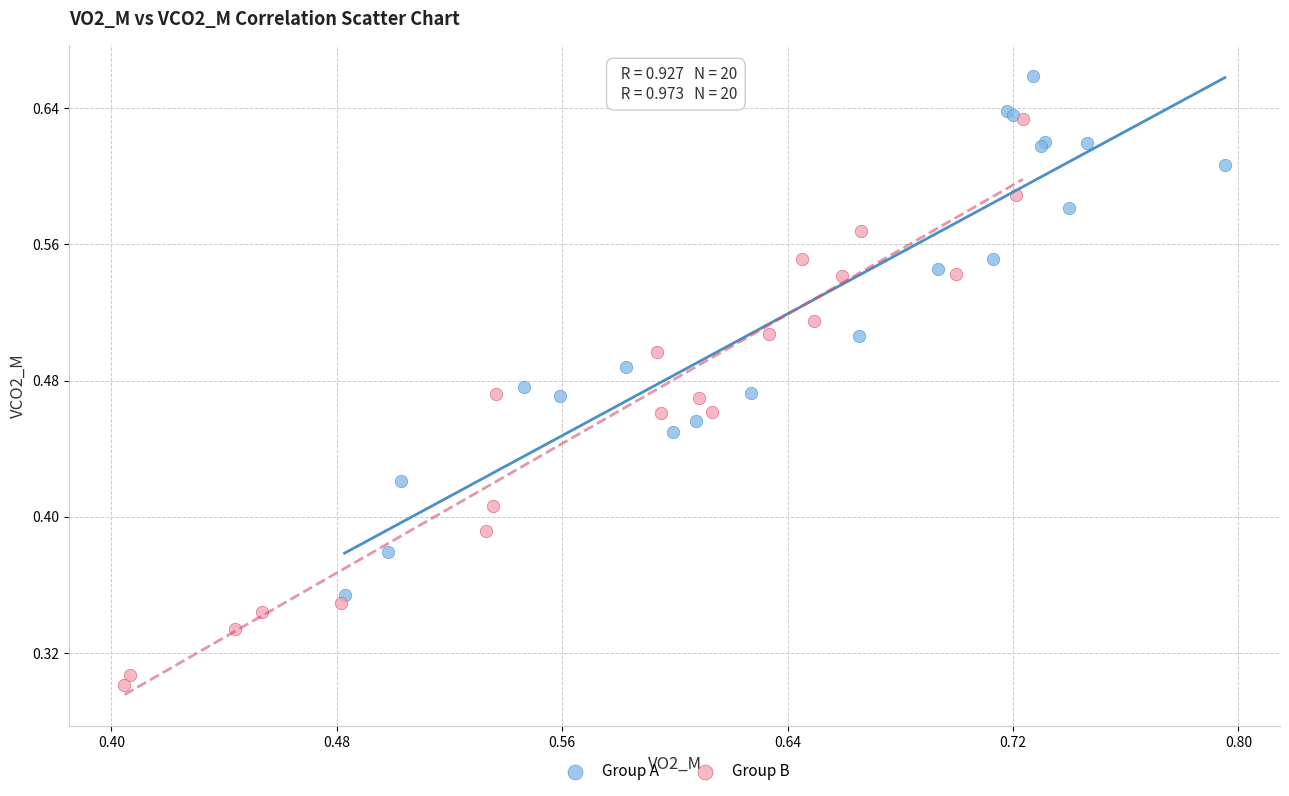

Which series reaches the maximum Y coordinate?

Group A